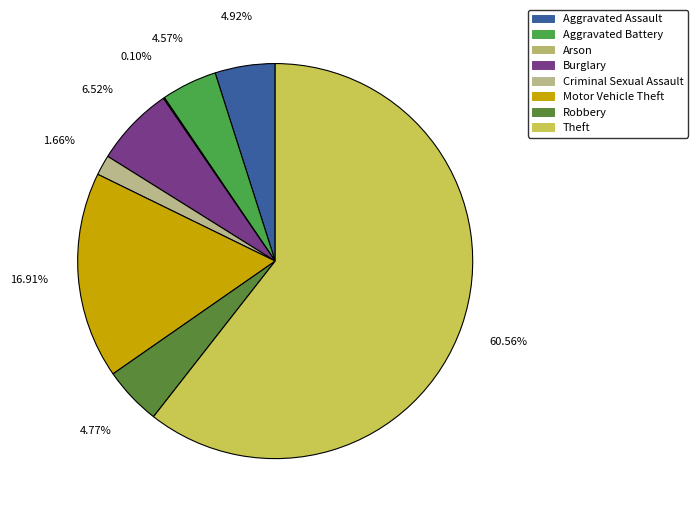

How much of the chart is everything except Aggravated Battery?

95.4%